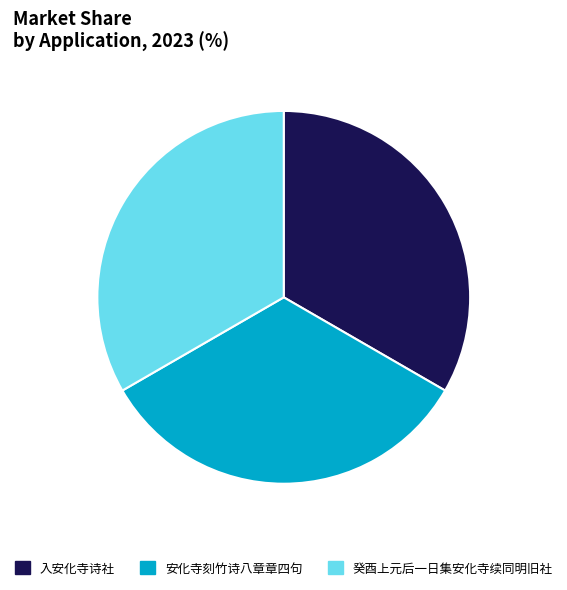

Is the sum of 癸酉上元后一日集安化寺续同明旧社 and 入安化寺诗社 greater than half?

Yes